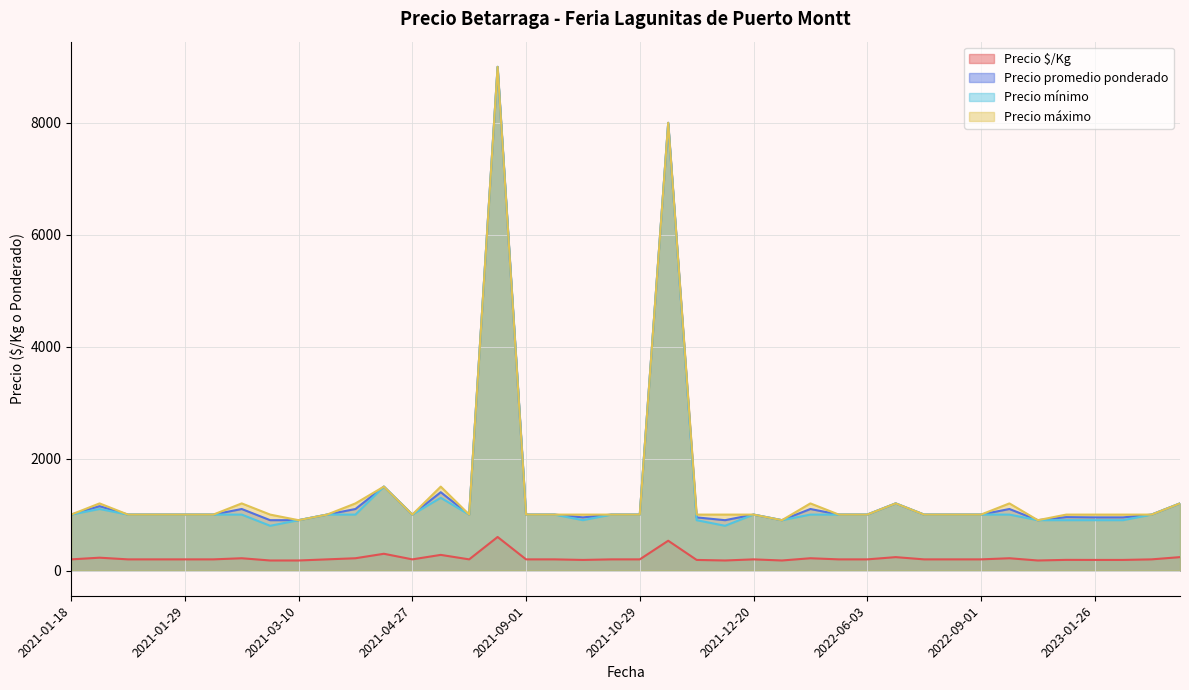

True or false: Precio mínimo and Precio máximo cross at least once.

False